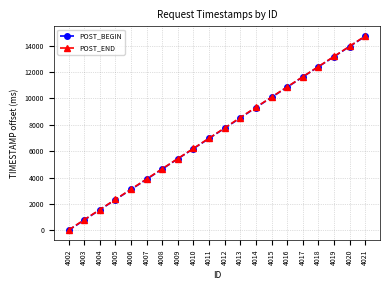

Which series has the widest spread of values?

POST_BEGIN